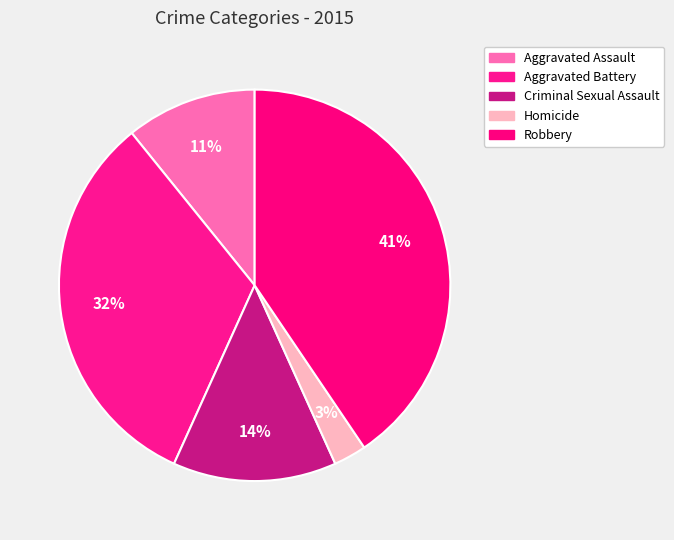

Rank the categories by value from lowest to highest.

Homicide, Aggravated Assault, Criminal Sexual Assault, Aggravated Battery, Robbery